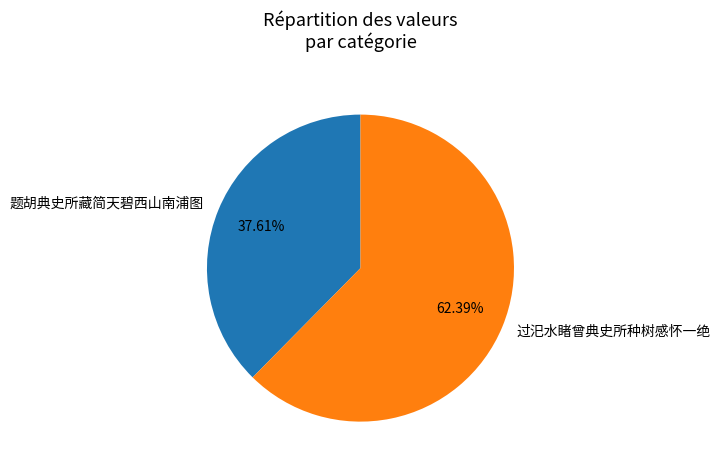

Which slice is the largest?

过汜水睹曾典史所种树感怀一绝